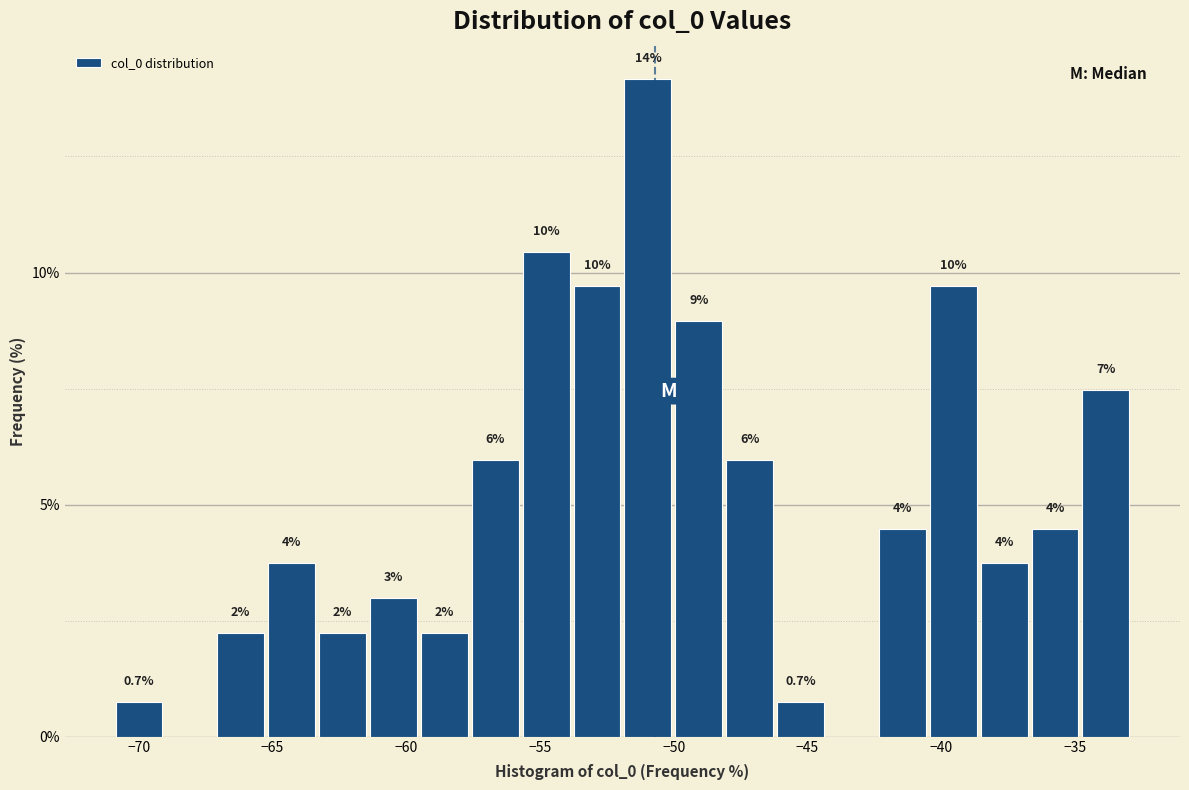

Around what value on the x-axis is the tallest bar? Give the approximate position of its centre, as read against the axis.

-51.0